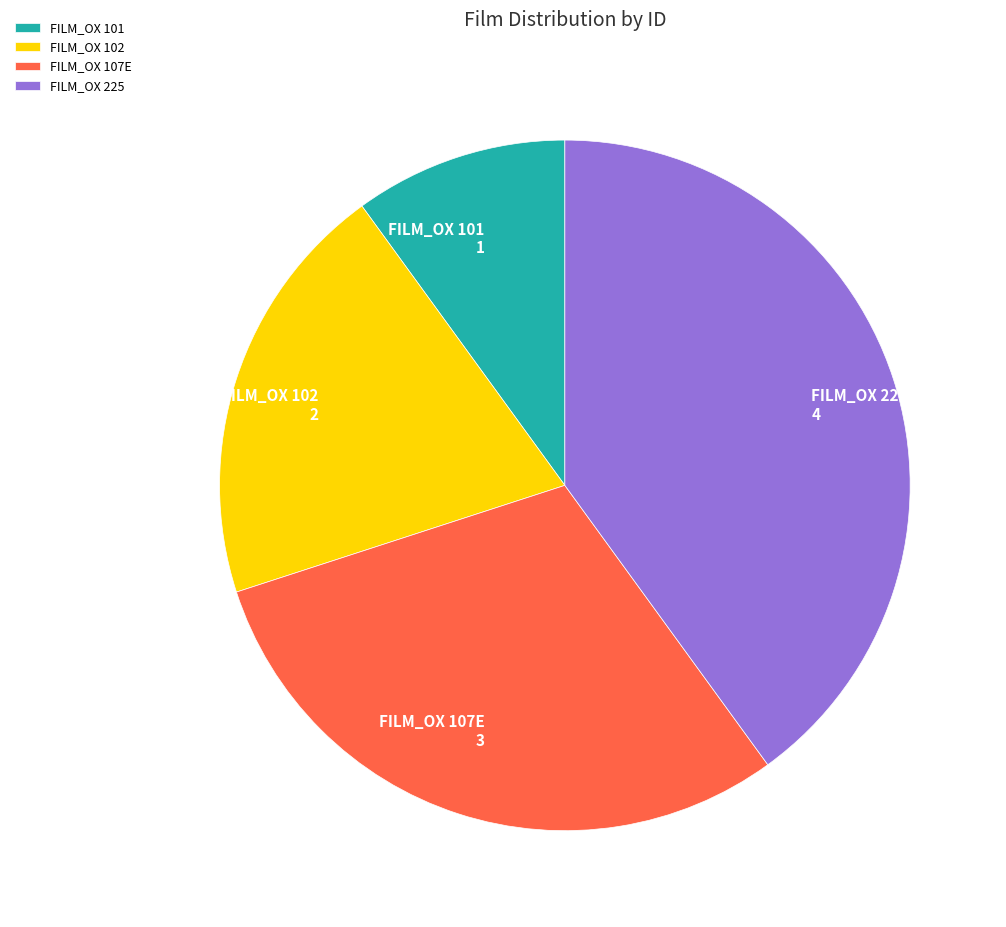

True or false: FILM_OX 102 accounts for 20% of the total.

True